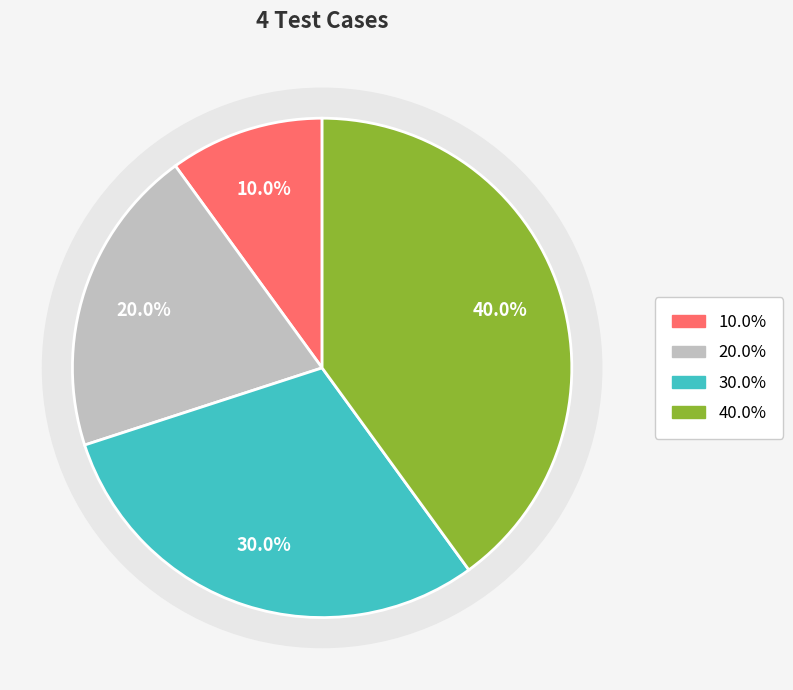

Is there any slice that represents more than half of the pie?

No